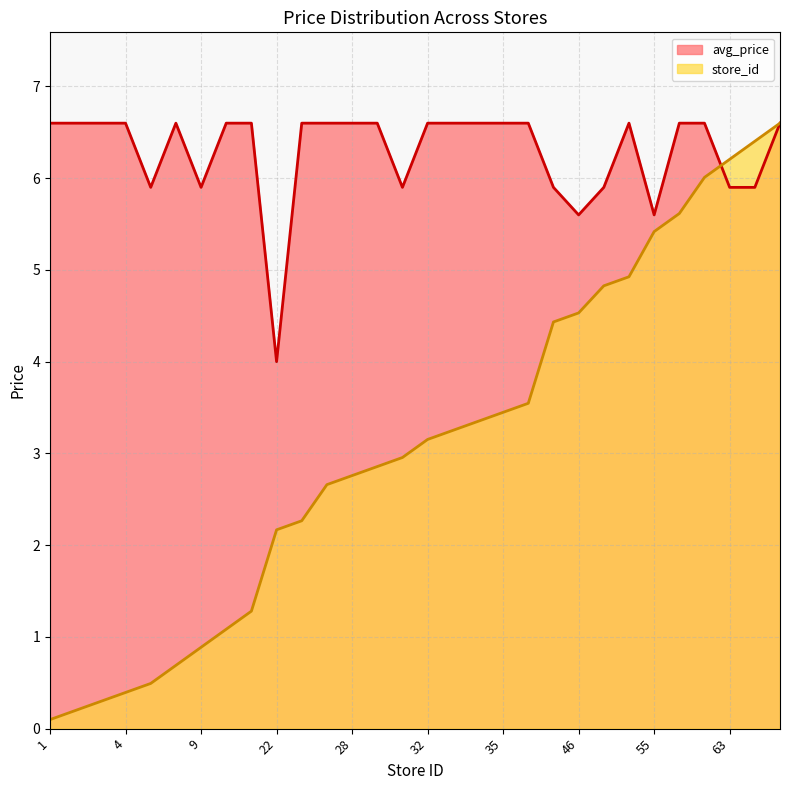

Reading left to right, list all the values displayed in this chart.

avg_price: 1=6.6	2=6.6	3=6.6	4=6.6	5=5.9	7=6.6	9=5.9	11=6.6	13=6.6	22=4.0	23=6.6	27=6.6	28=6.6	29=6.6	30=5.9	32=6.6	33=6.6	34=6.6	35=6.6	36=6.6	45=5.9	46=5.6	49=5.9	50=6.6	55=5.6	57=6.6	61=6.6	63=5.9	65=5.9	67=6.6
store_id: 1=0.1	2=0.2	3=0.3	4=0.4	5=0.5	7=0.7	9=0.9	11=1.1	13=1.3	22=2.2	23=2.3	27=2.7	28=2.8	29=2.9	30=3.0	32=3.2	33=3.3	34=3.3	35=3.4	36=3.5	45=4.4	46=4.5	49=4.8	50=4.9	55=5.4	57=5.6	61=6.0	63=6.2	65=6.4	67=6.6